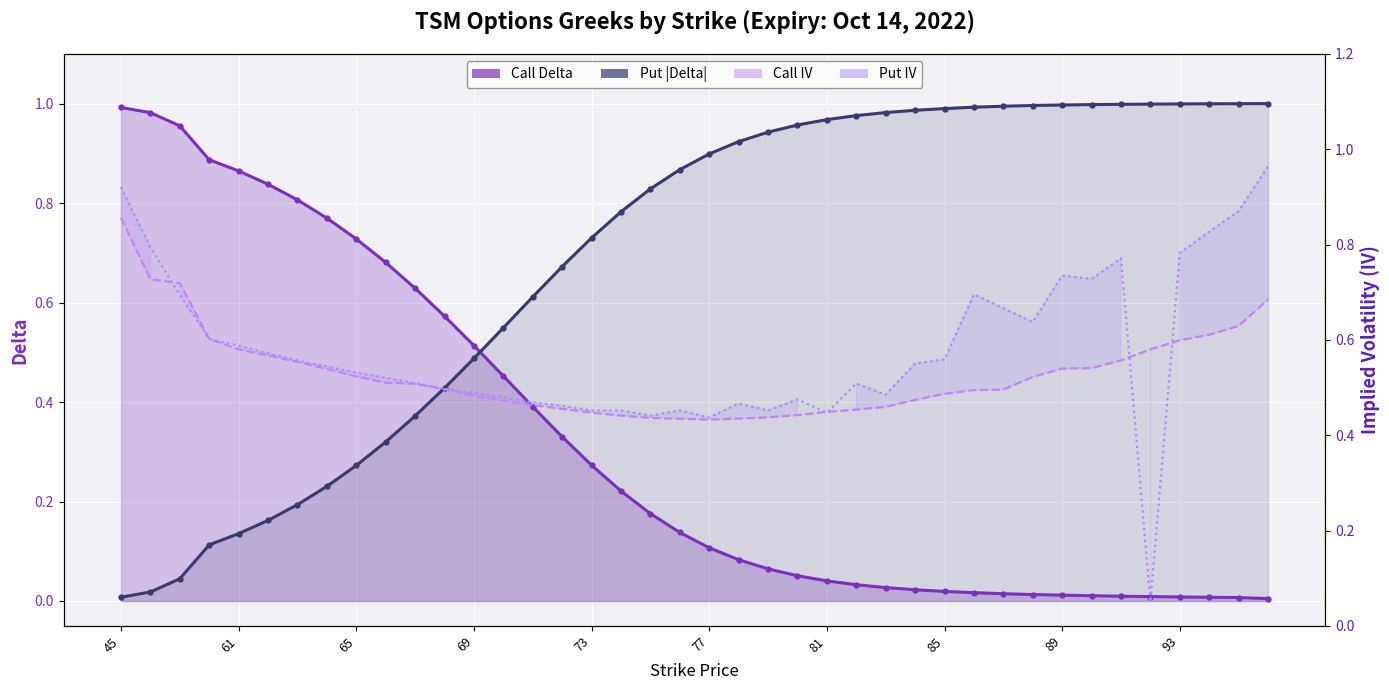

How many intersections are there between Call Delta and Call IV?

1